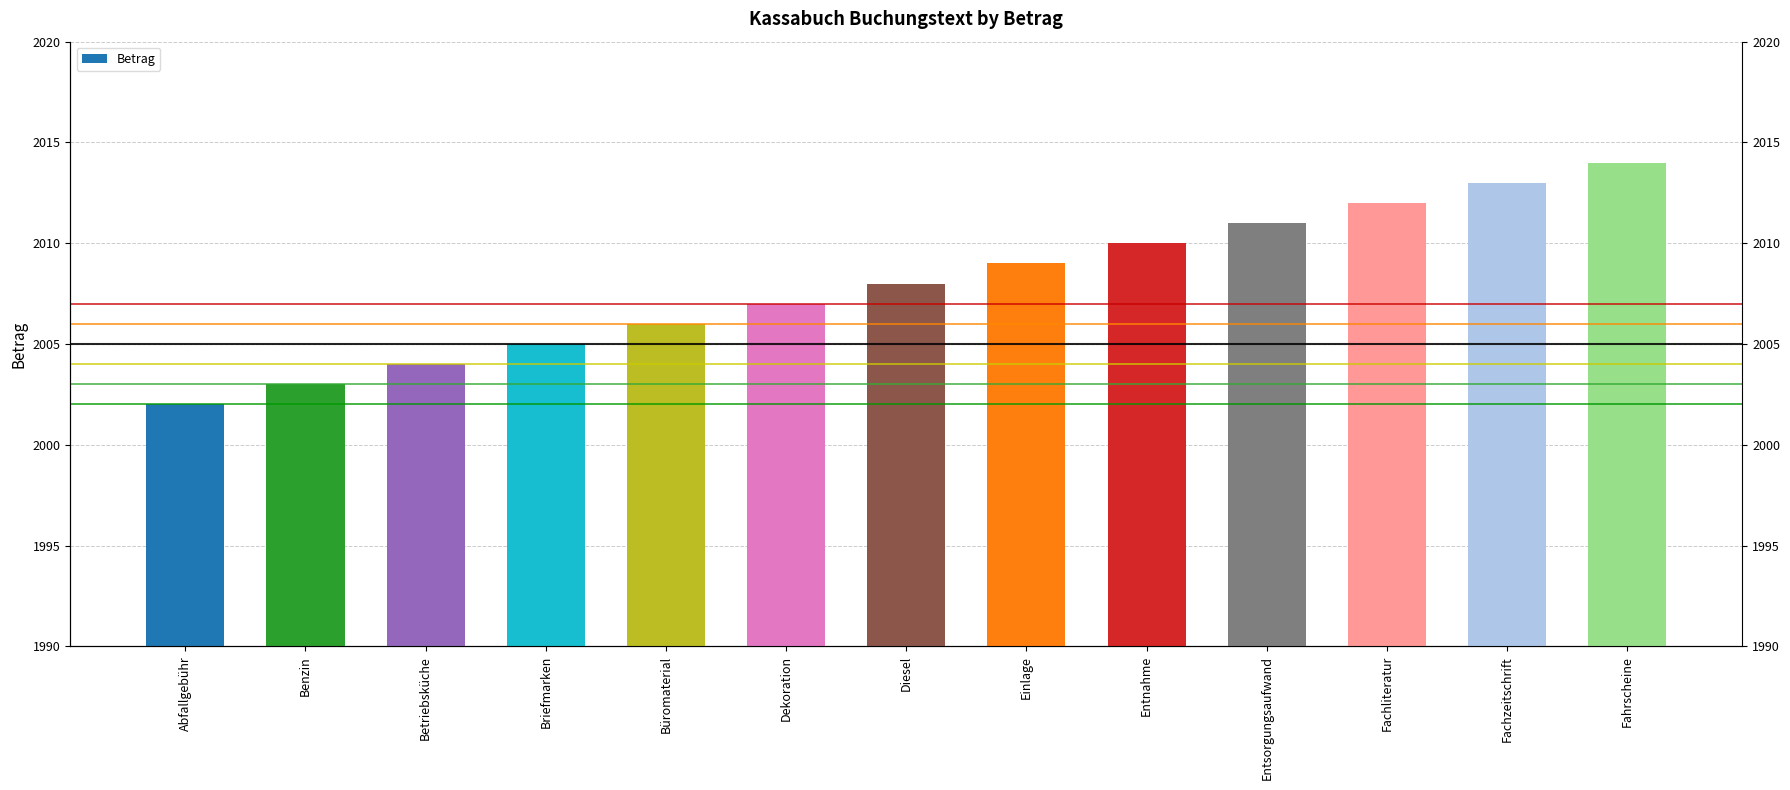

What is the sum of all values?

26104